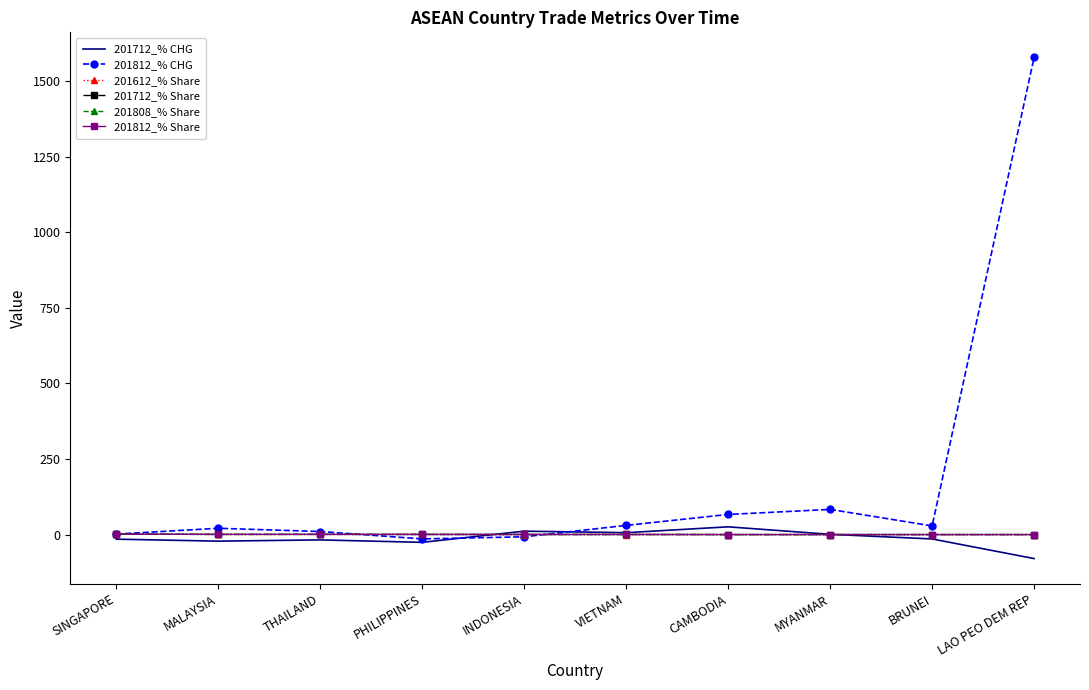

Which series has the largest total across all categories?

201812_% CHG